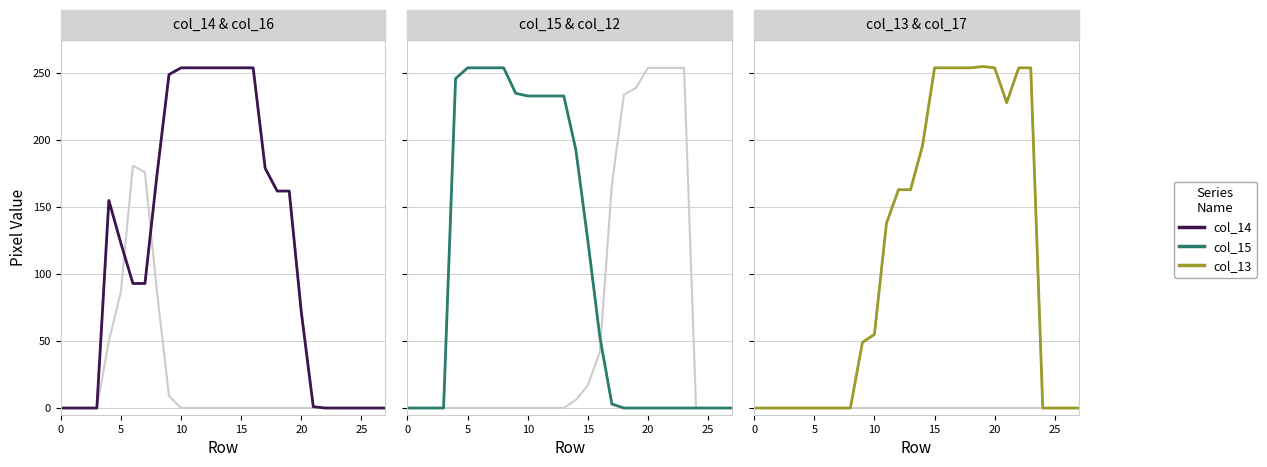

The col_13 series shows 176 at 10. True or false?

False